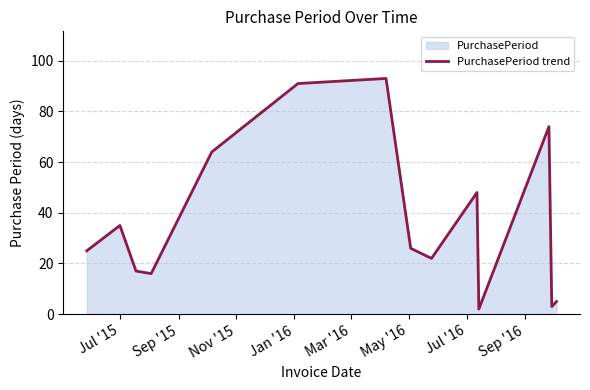

What is the maximum value shown in the chart?

93